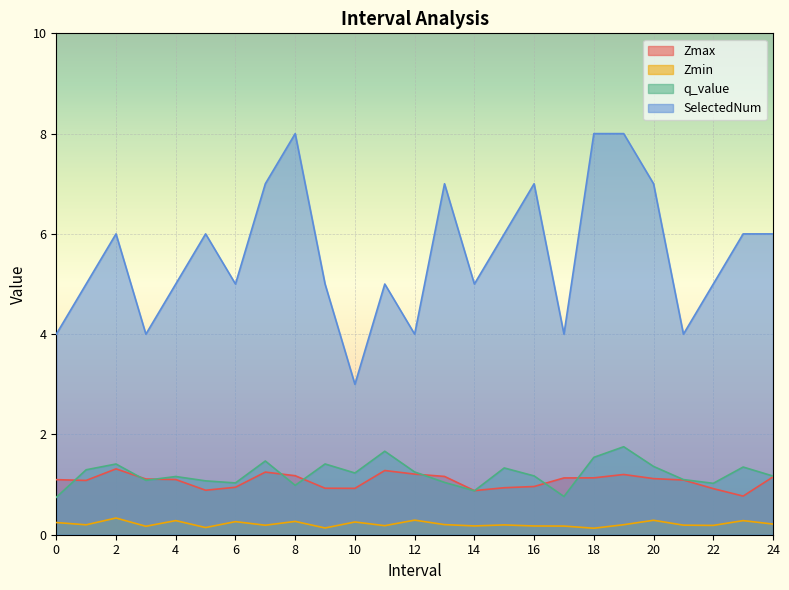

What is the average value of the Zmin series?

0.2